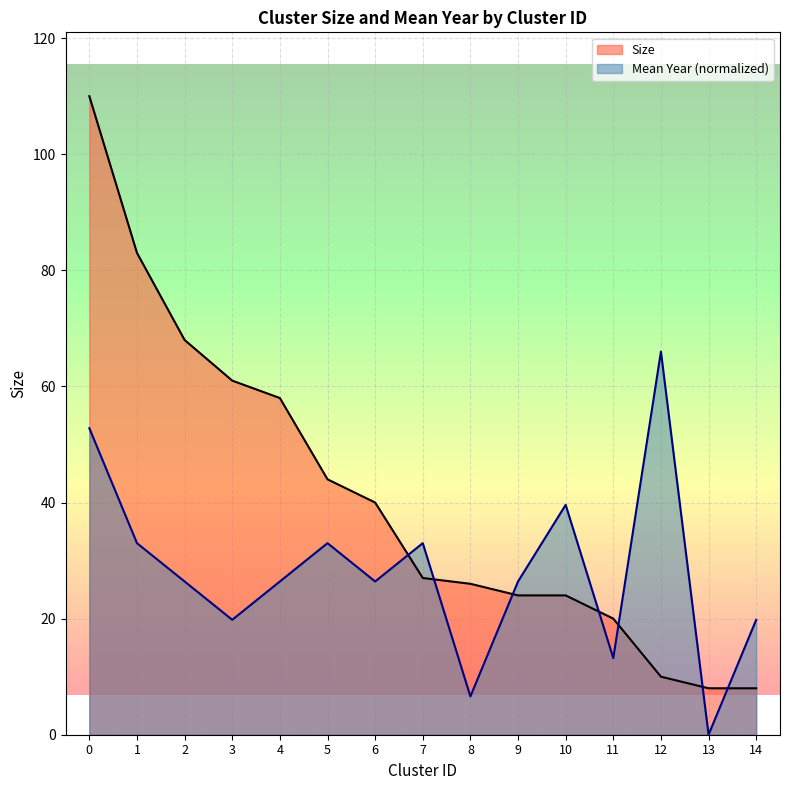

True or false: Mean year has more than 2 points higher than both neighbors.

True